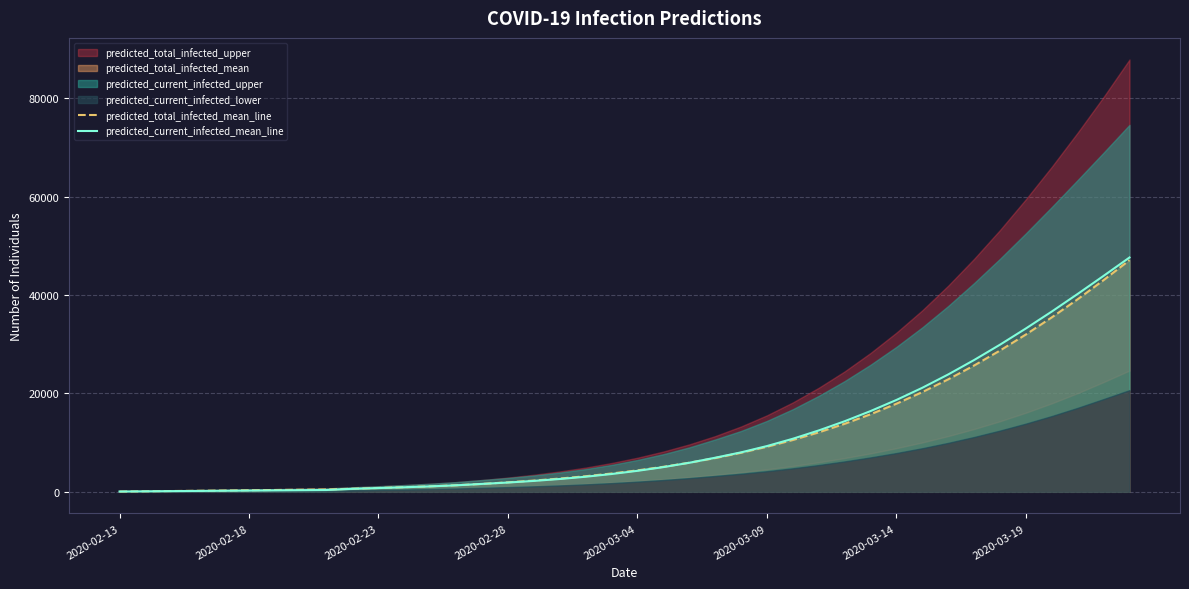

The value of predicted_current_infected_mean_line at 2020-03-09 is 13561.8. True or false?

False